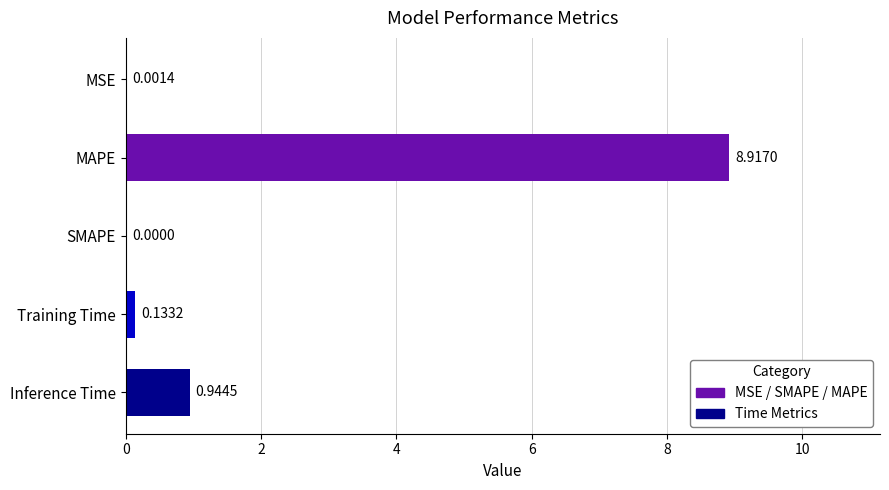

Where is the data nearest to the value 4?

Inference Time